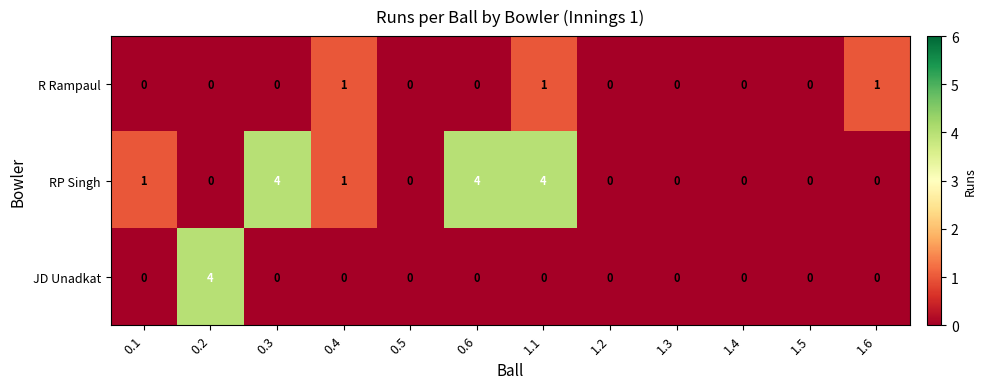

What is the greatest value displayed?

4